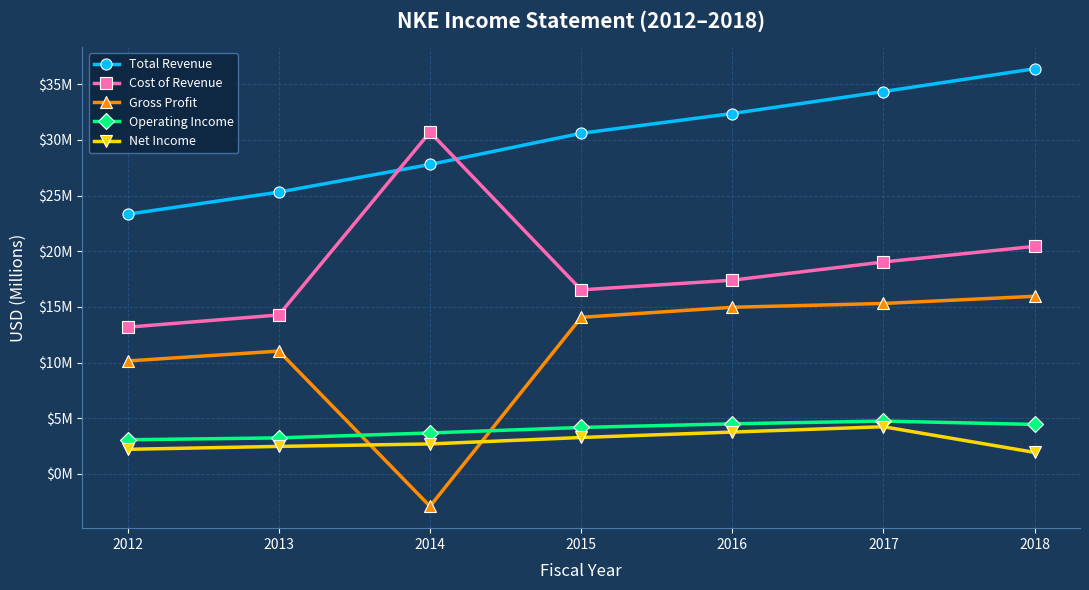

The Net Income series shows 1.9 at 2018. True or false?

True